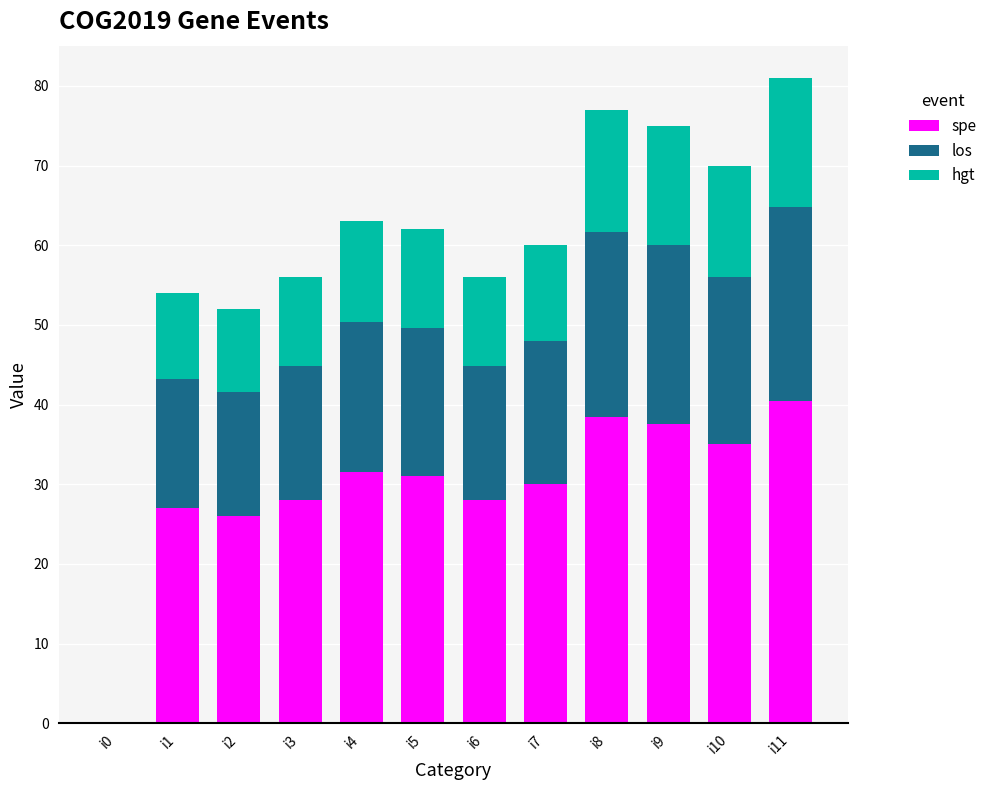

The value of spe at i2 is 26.0. True or false?

True